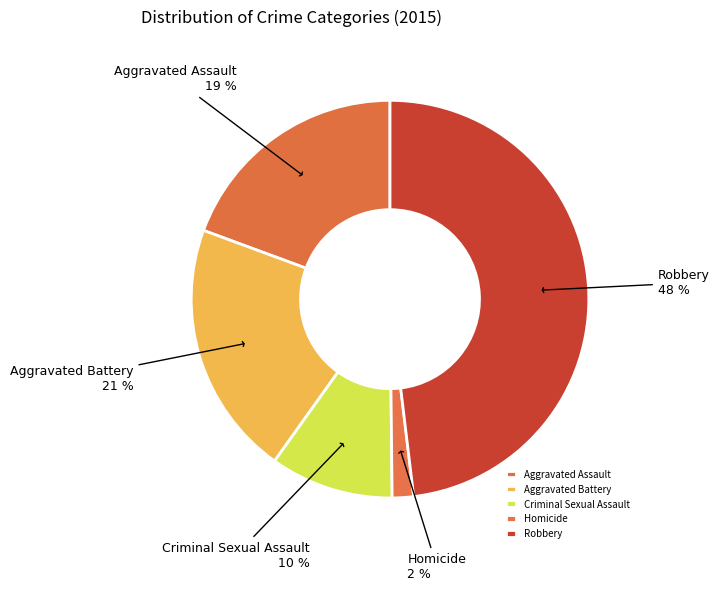

To the nearest percent, what is the difference between the Homicide and Aggravated Battery slice percentages?

19%